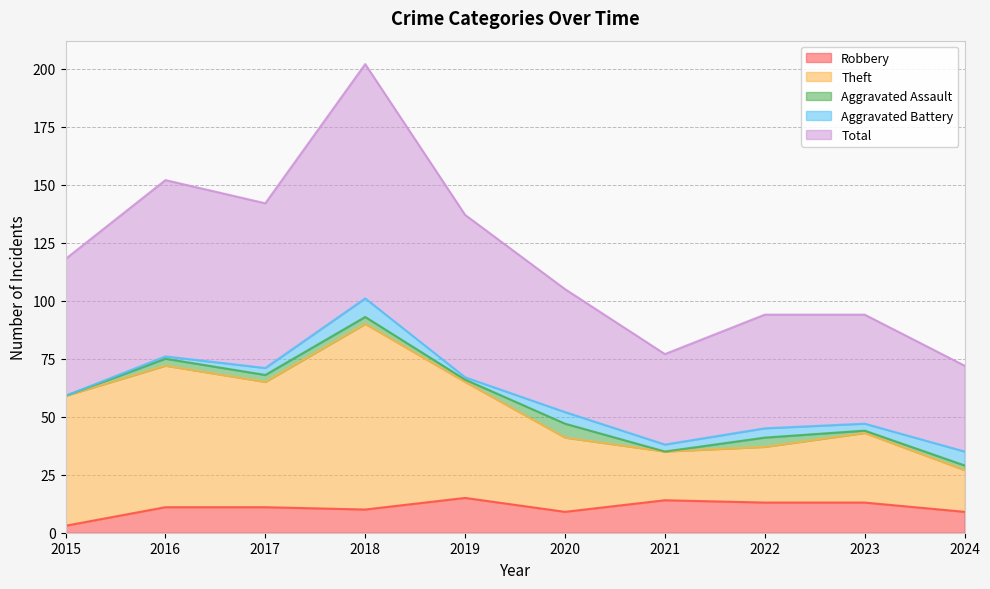

Is it true that Robbery equals 23 at 2022?

False